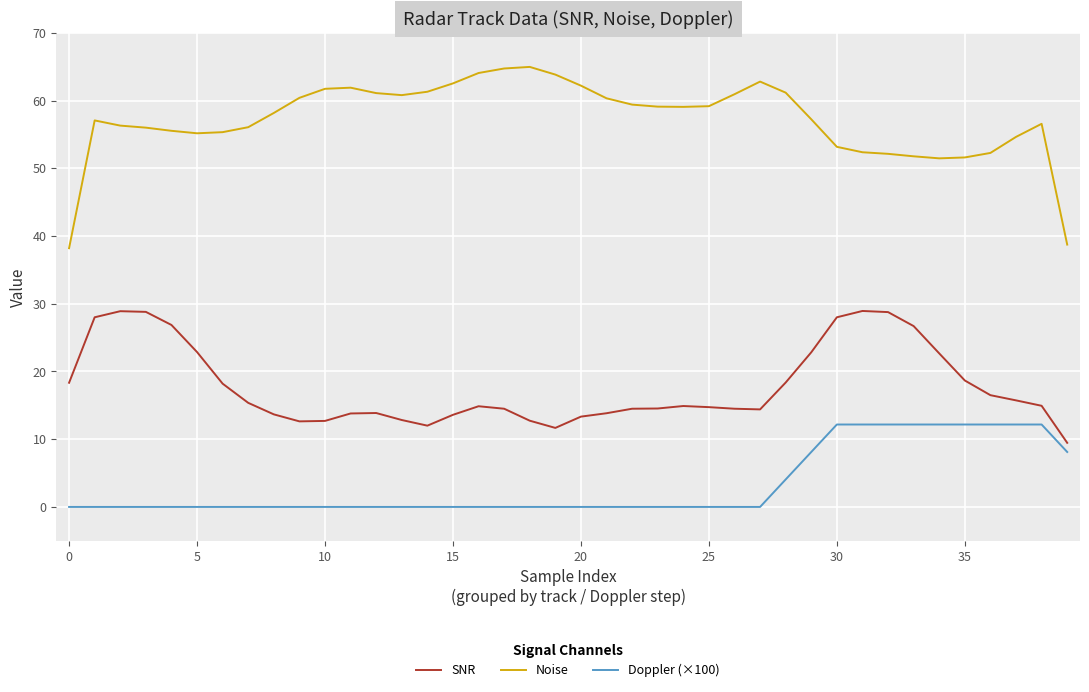

True or false: SNR and Noise cross at least once.

False